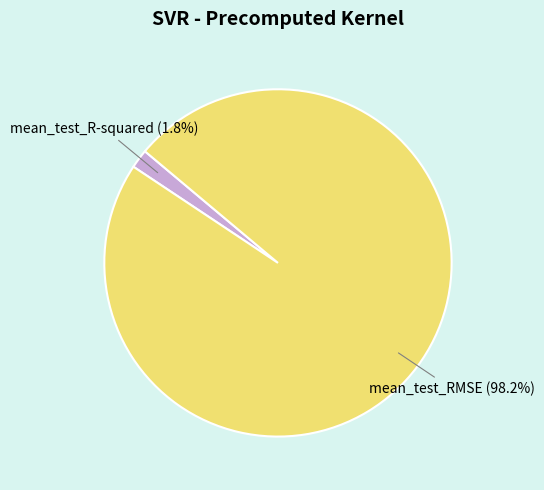

Is there a majority slice in this chart?

Yes